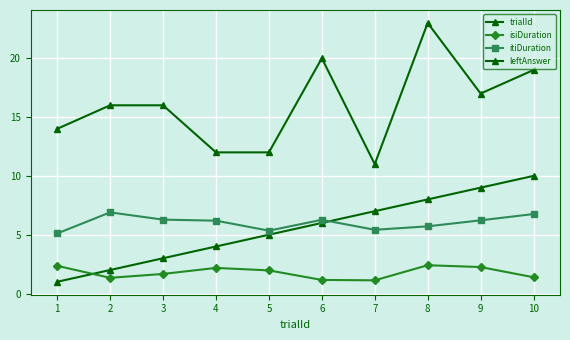

Does the chart have visible grid lines?

Yes